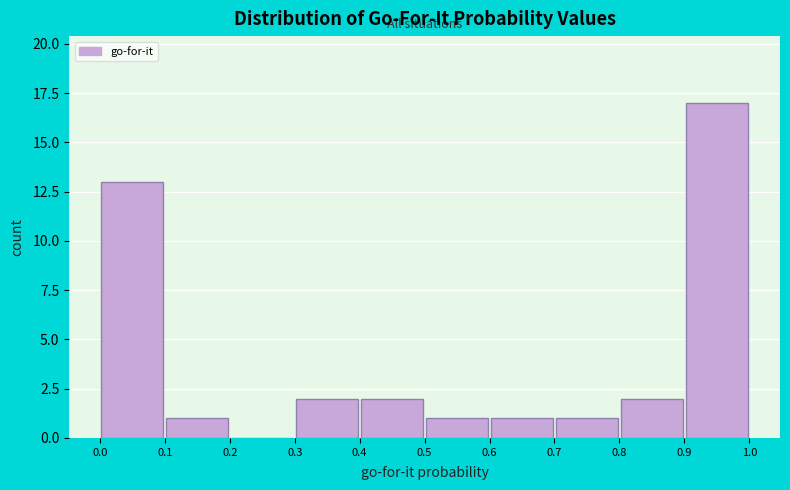

Reading left to right, list every bar in this chart as the range it spans on the x-axis followed by its height. The values are not printed on the chart, so give them approximately, as read against the axis.

0.0 to 0.1: 13
0.1 to 0.2: 1
0.2 to 0.3: 0
0.3 to 0.4: 2
0.4 to 0.5: 2
0.5 to 0.6: 1
0.6 to 0.7: 1
0.7 to 0.8: 1
0.8 to 0.9: 2
0.9 to 1.0: 17